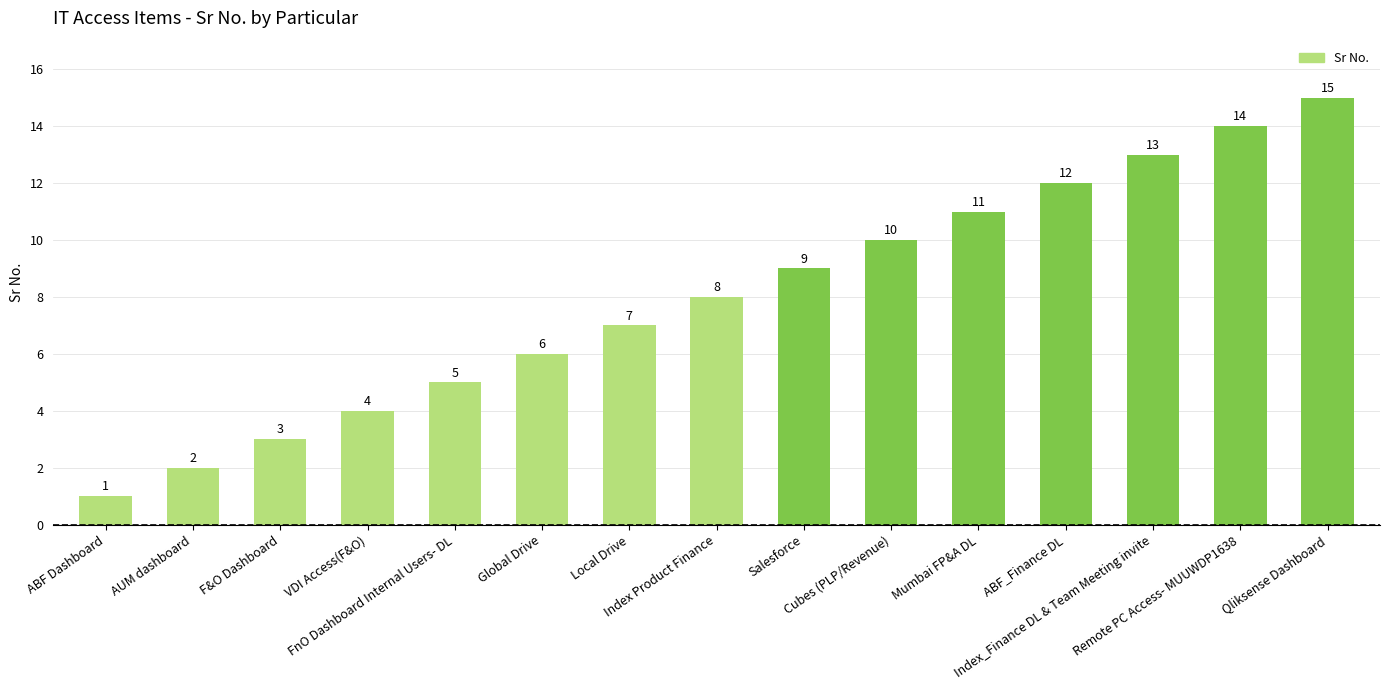

What is the ratio of the value at ABF_Finance DL to the value at ABF Dashboard?

12.0